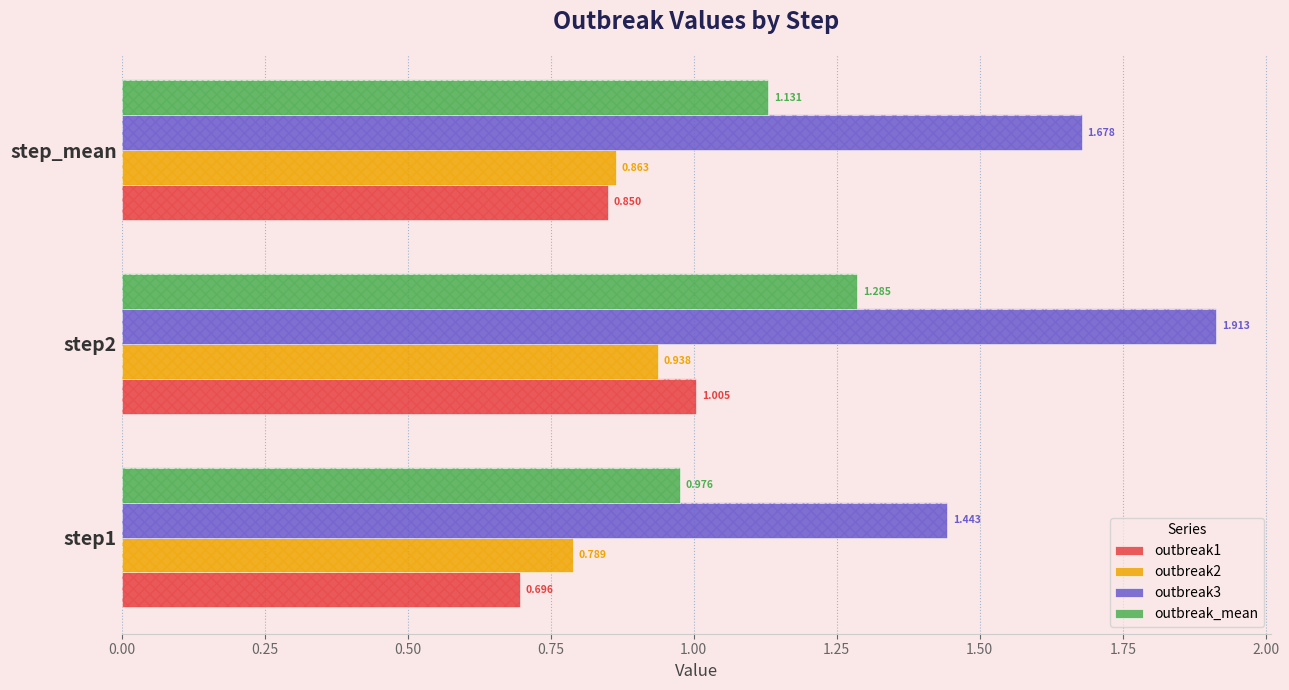

Is it true that outbreak2 equals 0.9 at step_mean?

True